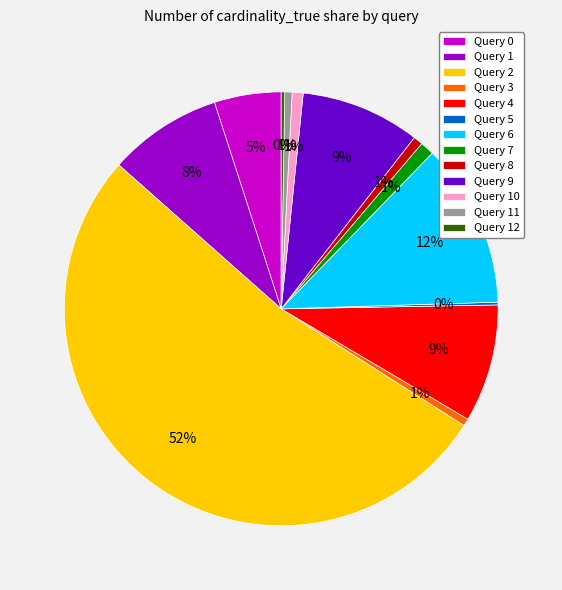

To the nearest percent, what is the difference between the Query 9 and Query 0 slice percentages?

4%